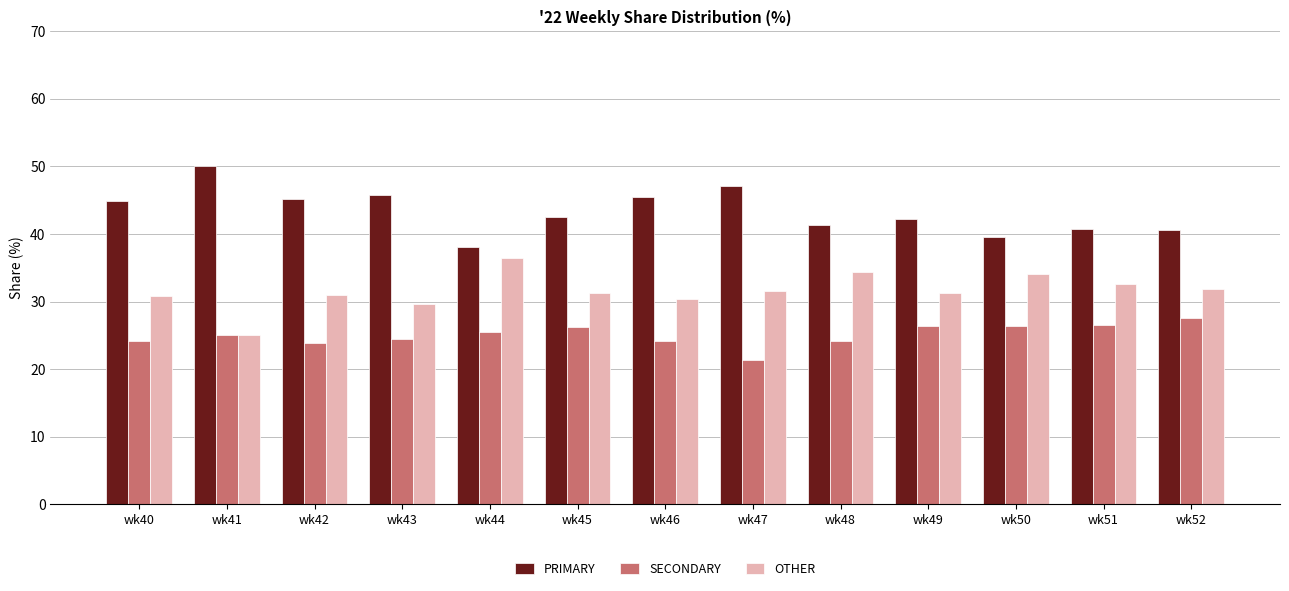

List the series in order of their peak value, highest first.

PRIMARY, OTHER, SECONDARY